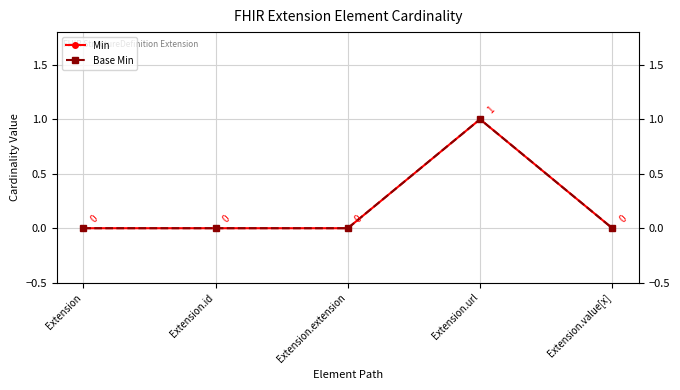

Which series has the widest spread of values?

Min